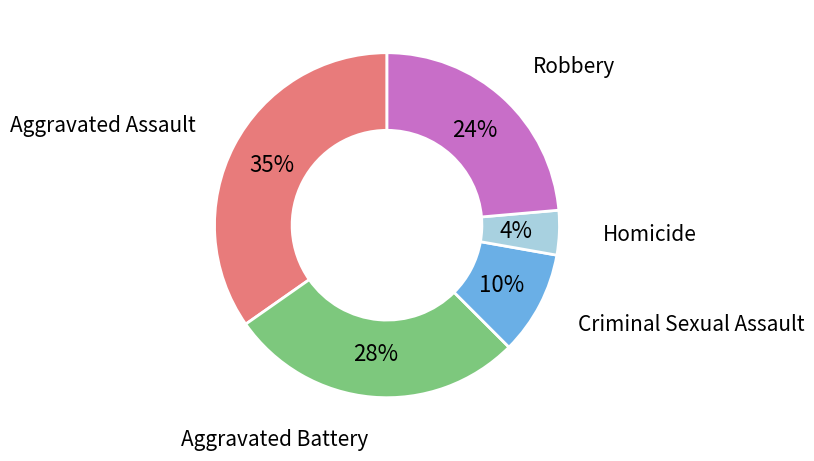

Count the number of slices in the pie.

5